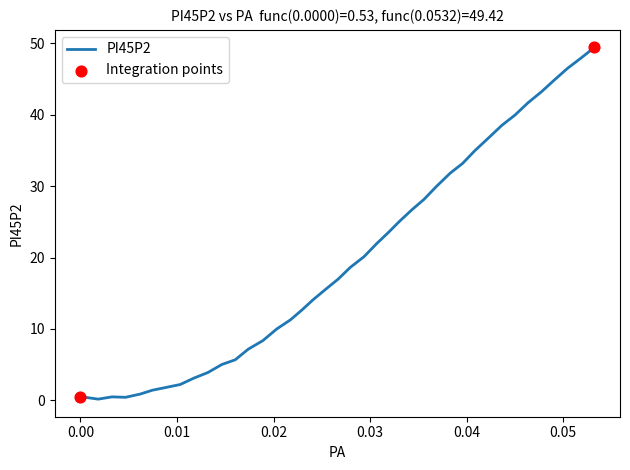

What is the difference between the maximum and minimum values?

49.2